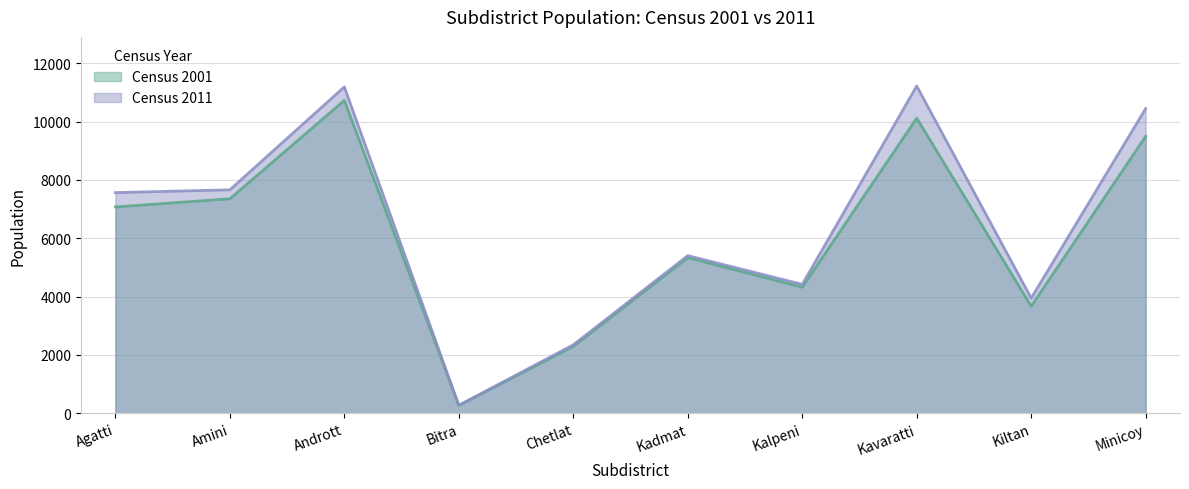

Rank the categories by Census 2001 value from highest to lowest.

Andrott, Kavaratti, Minicoy, Amini, Agatti, Kadmat, Kalpeni, Kiltan, Chetlat, Bitra